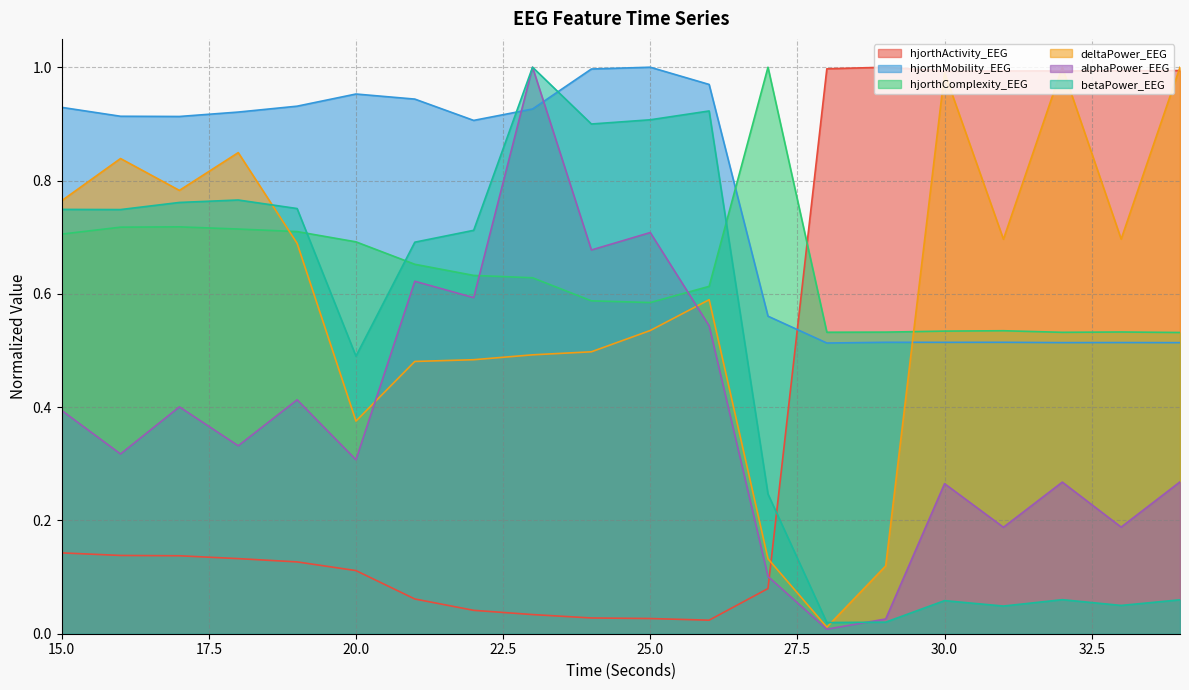

How many lines are shown in the chart?

6